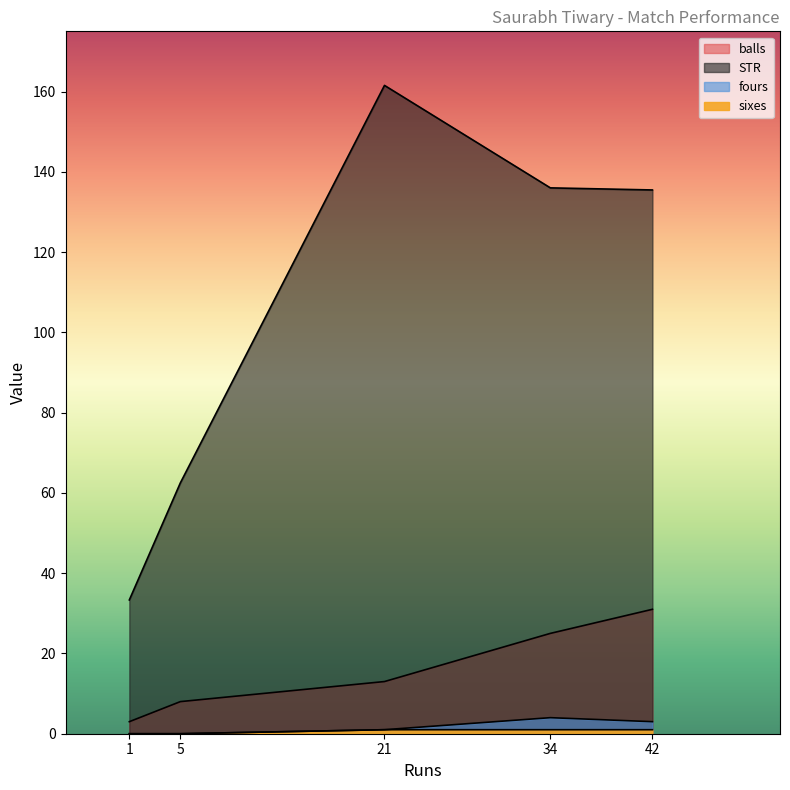

Rank the series at 21 from highest to lowest value.

STR, balls, fours, sixes